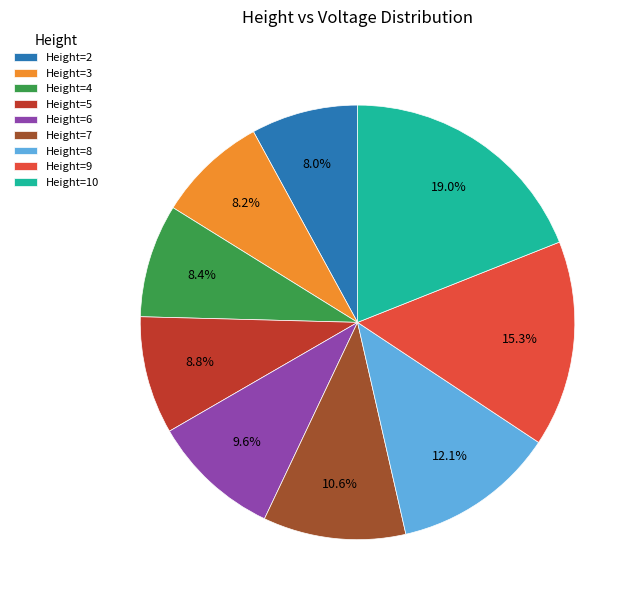

How many segments does this pie chart have?

9